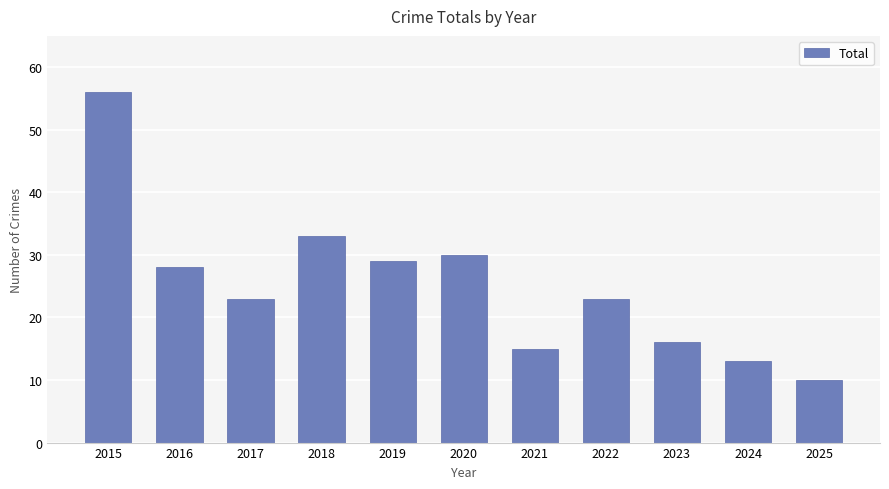

Between 2023 and 2015, which is larger?

2015